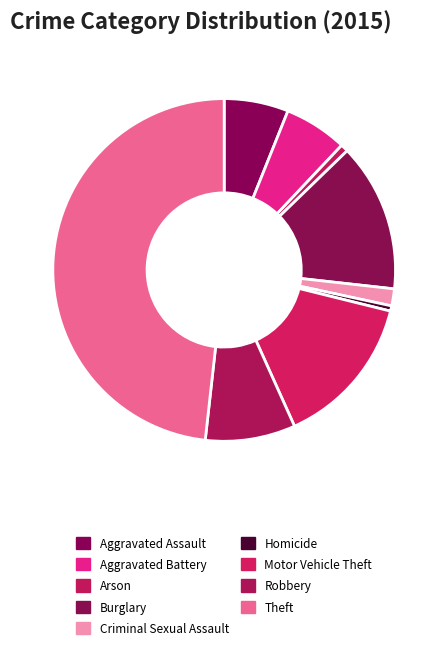

How much of the chart is everything except Theft?

51.8%